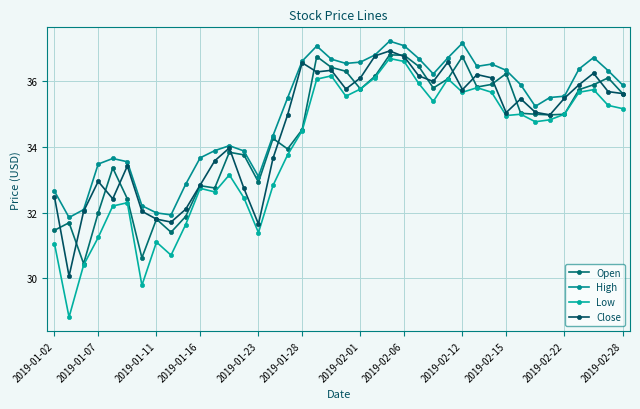

What is the lowest value of the Close series?

30.1